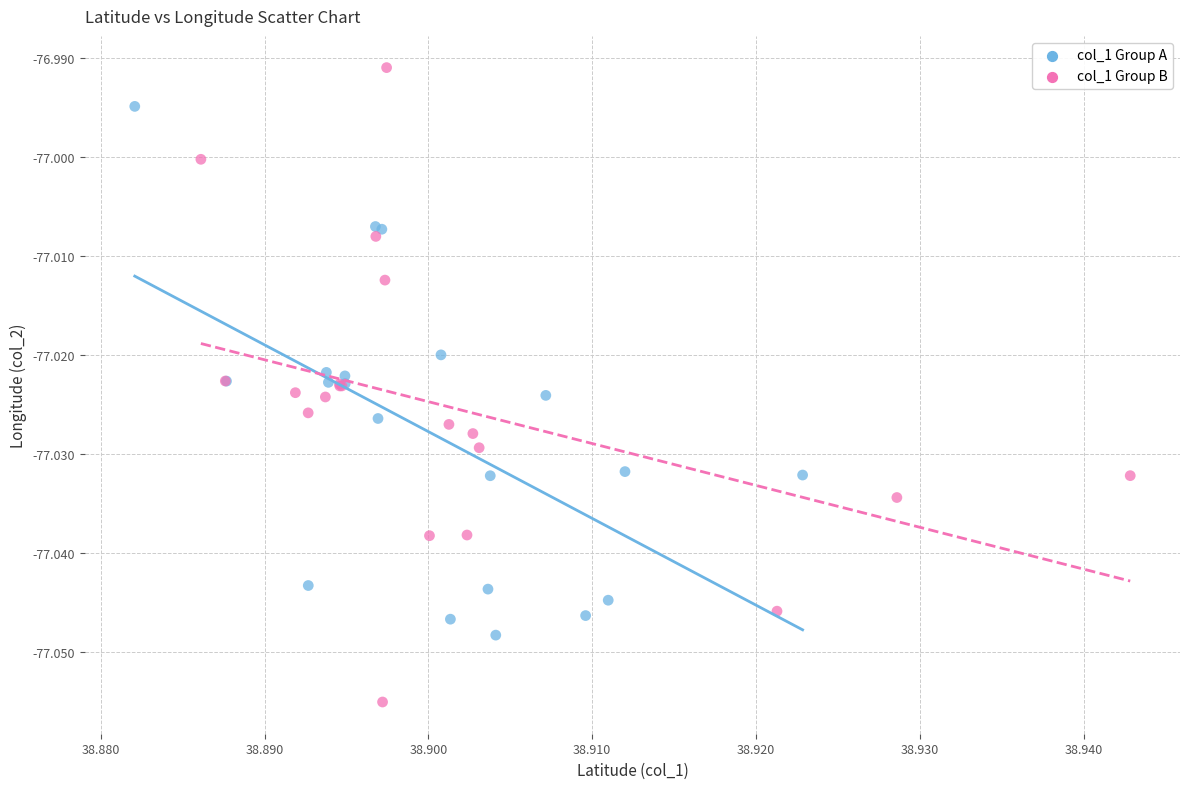

Which series has the largest Y range (max minus min)?

col_1 Group B